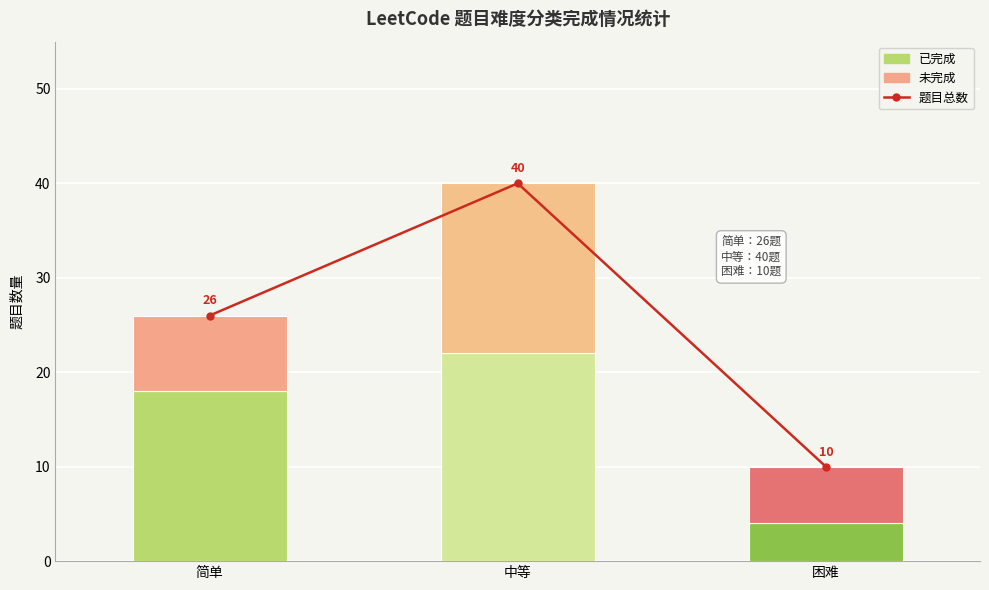

What is the highest value of the 未完成 series?

18